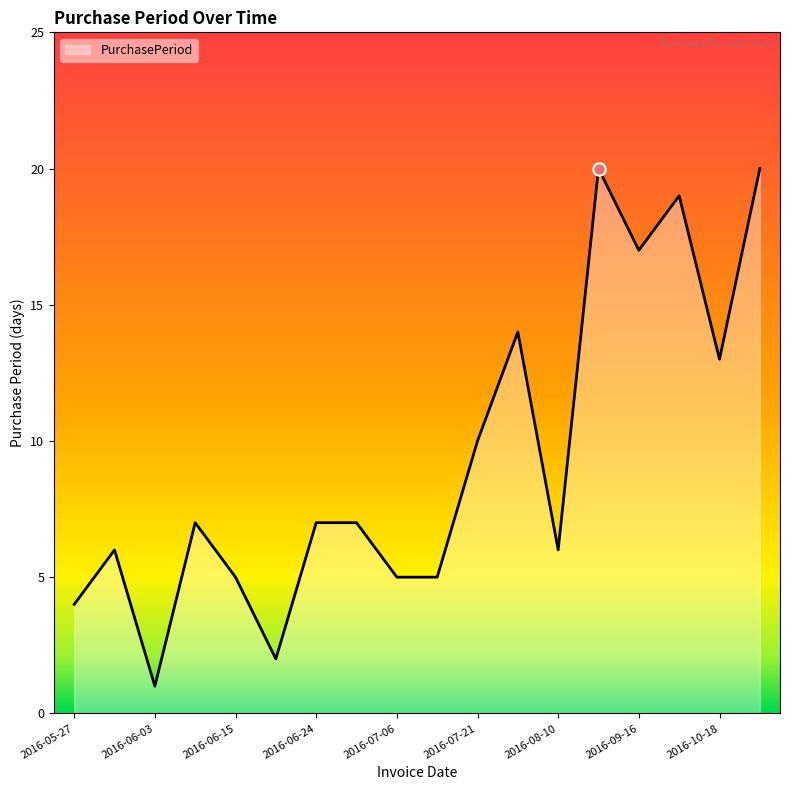

What is the maximum value shown in the chart?

20